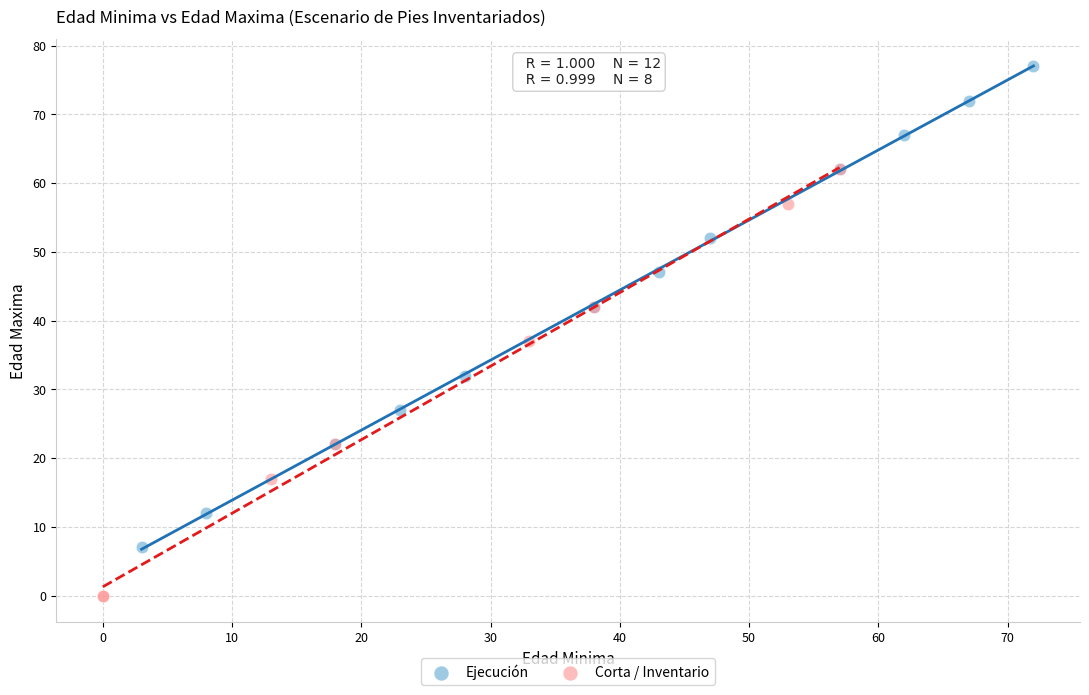

Which series contains the highest Y value?

Ejecución